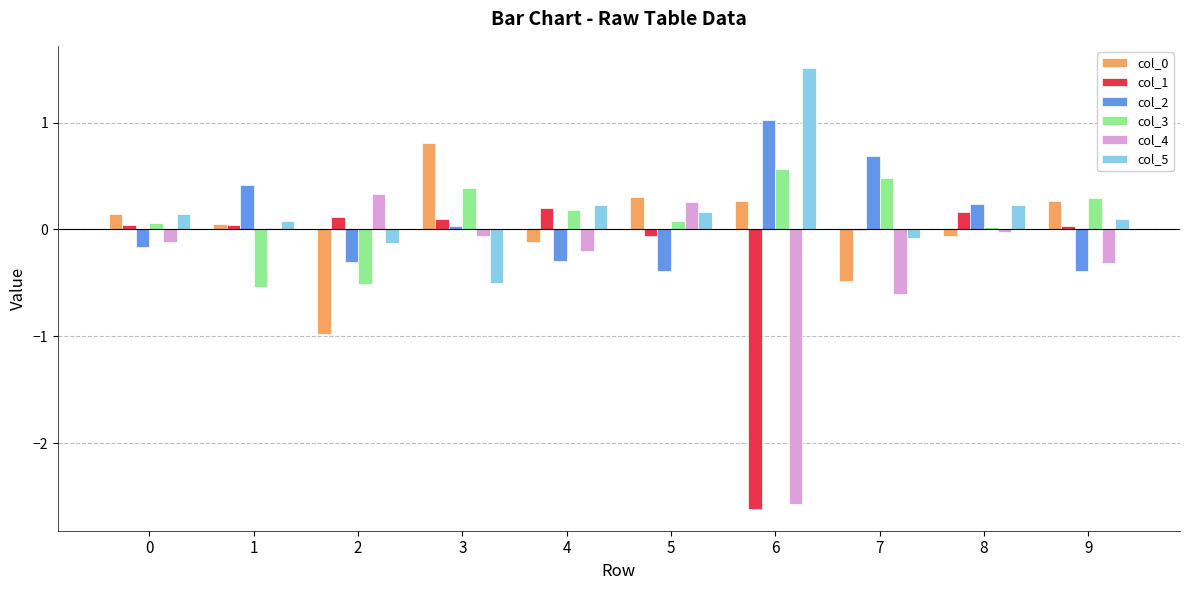

Which category has the highest value across all series?

6